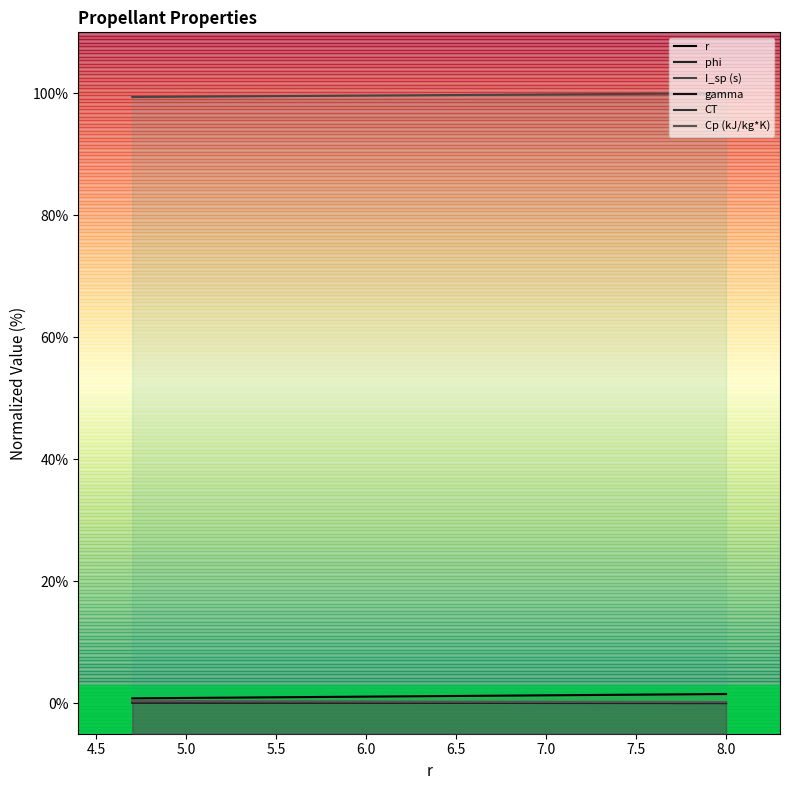

Rank the series at 6.0 from lowest to highest value.

phi, gamma, CT, Cp (kJ/kg*K), r, I_sp (s)